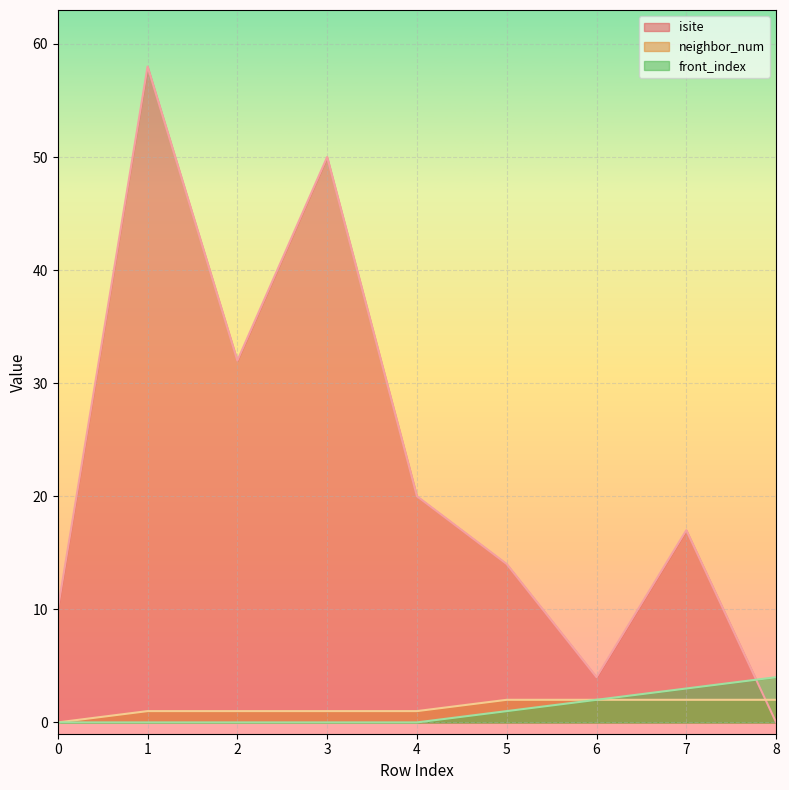

At which label does neighbor_num first exceed 1?

5